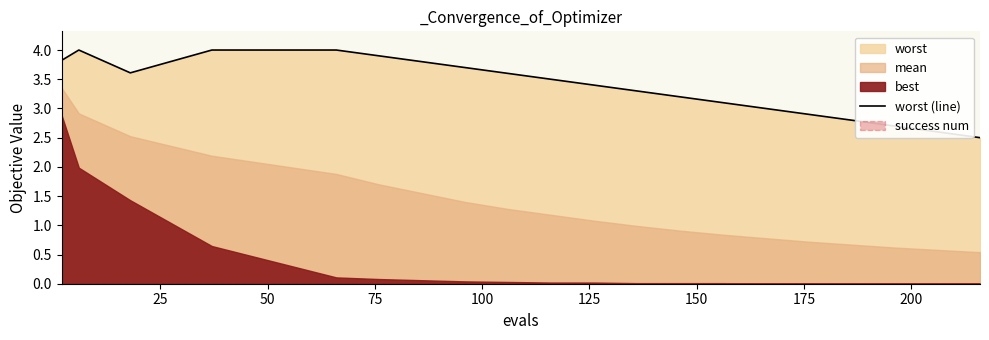

How many lines are shown in the chart?

1